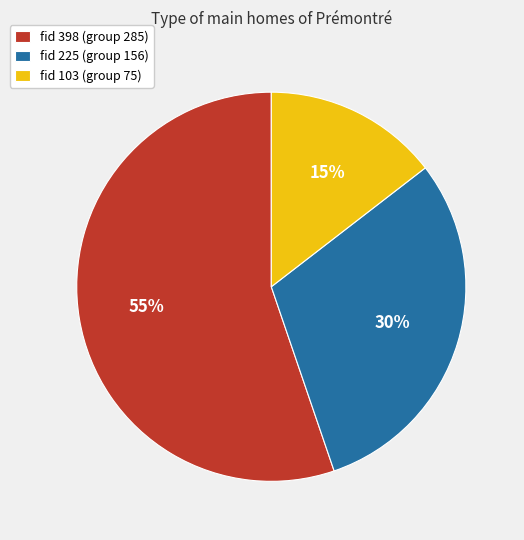

Is there a majority slice in this chart?

Yes